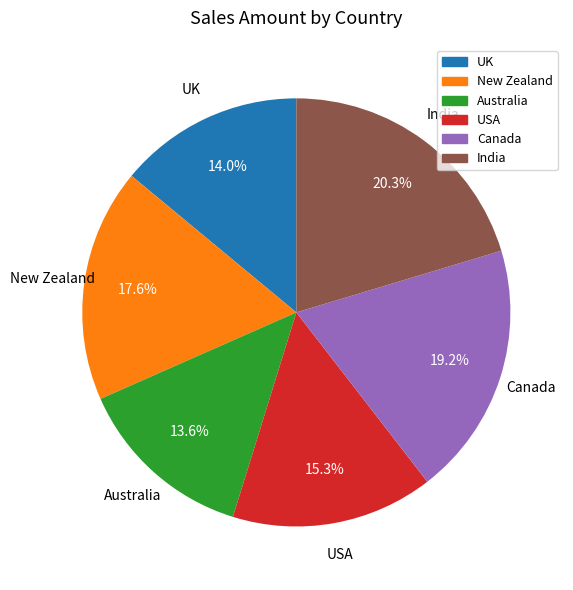

Is the sum of Canada and USA greater than half?

No